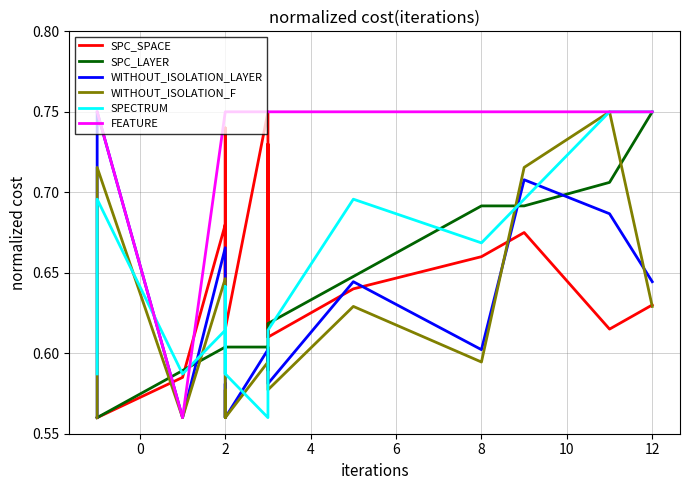

Which series has the largest total across all categories?

FEATURE